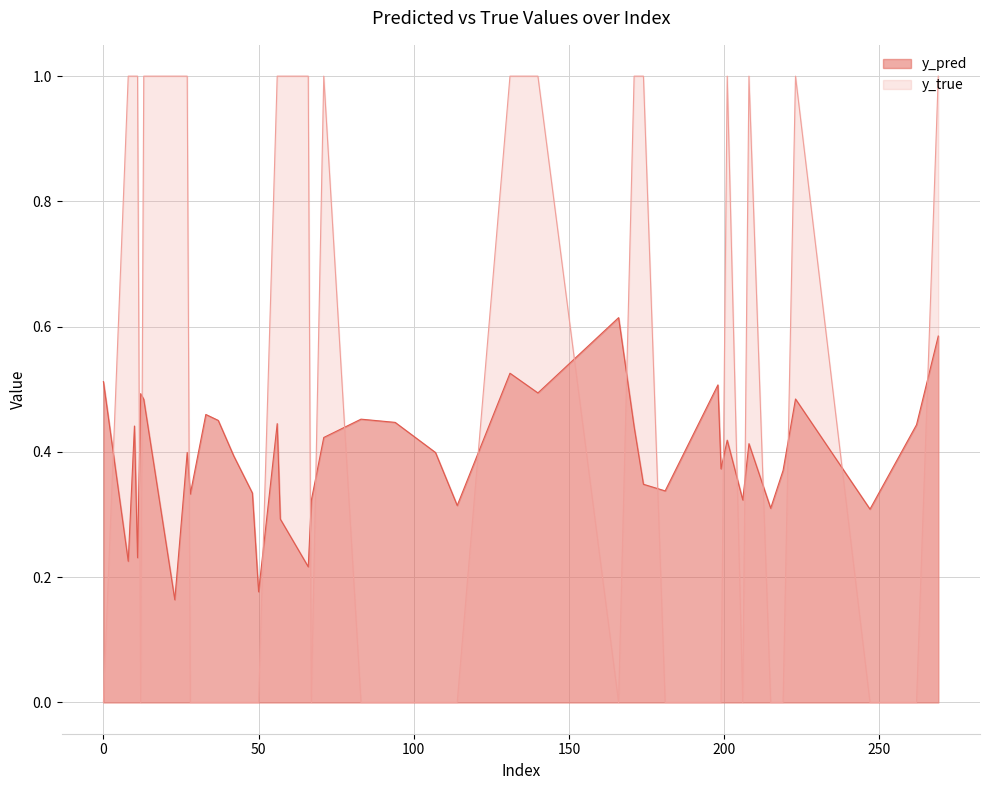

What is the sum of the y_true values at 8 and 107?

1.0